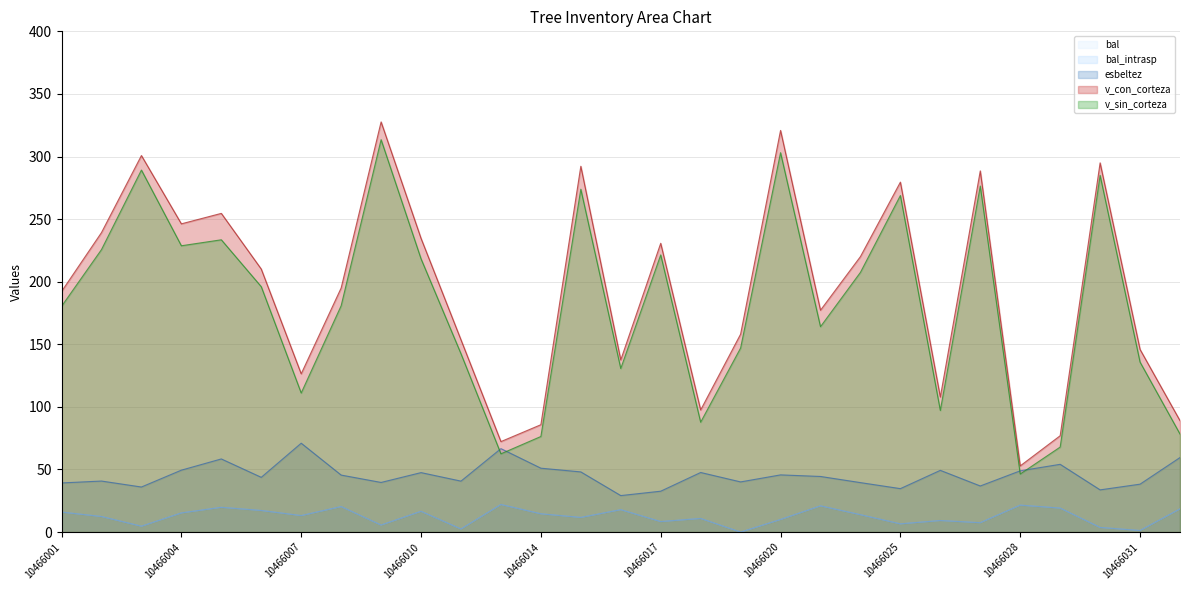

What is the sum of the esbeltez values at 10466011 and 10466009?

80.4